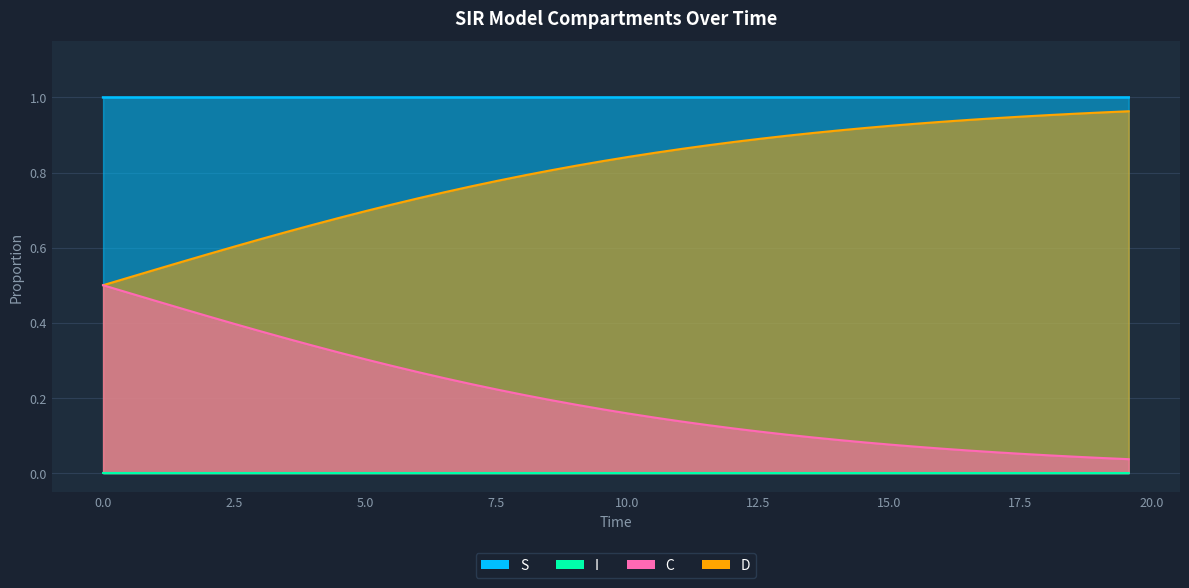

True or false: I and C intersect in this chart.

False